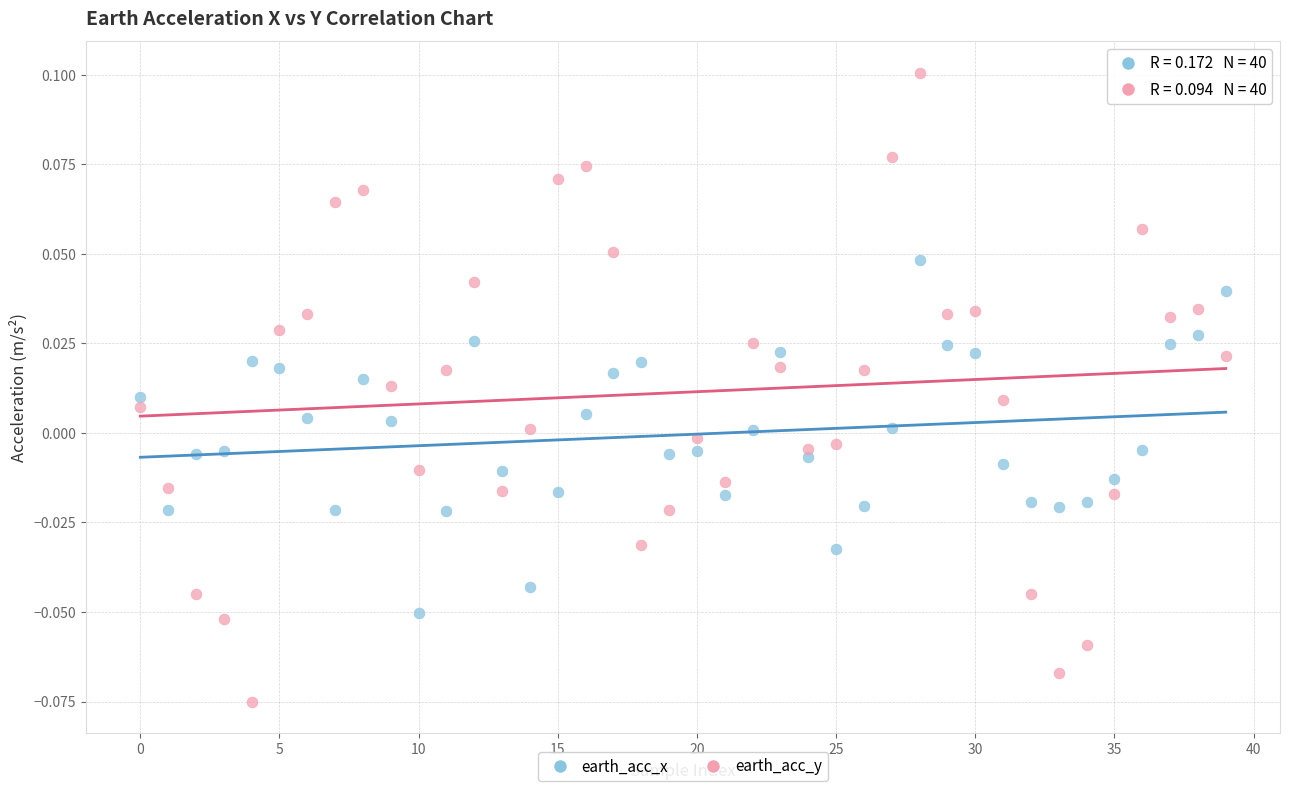

Which series contains the highest Y value?

earth_acc_y